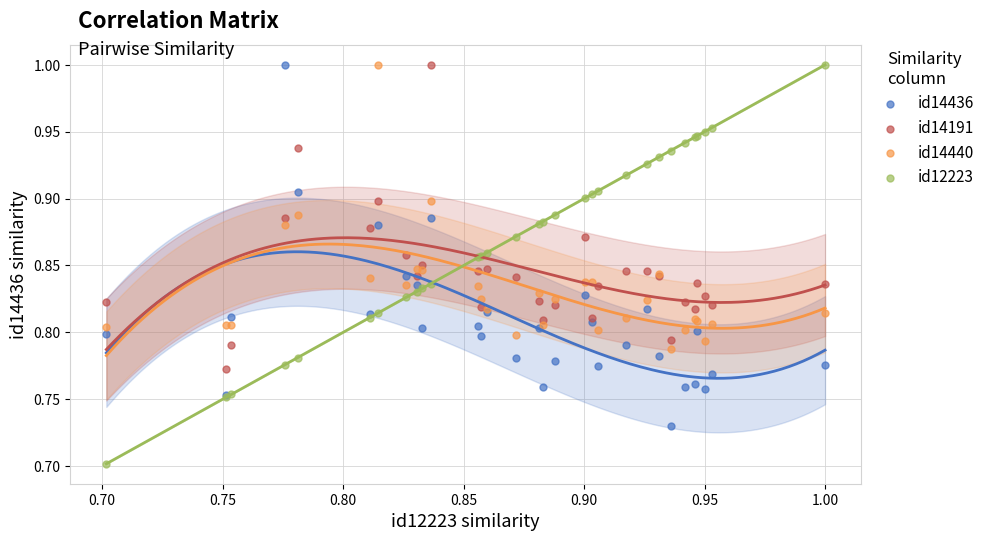

What is the X range (max minus min) for the scatter plot?

0.3